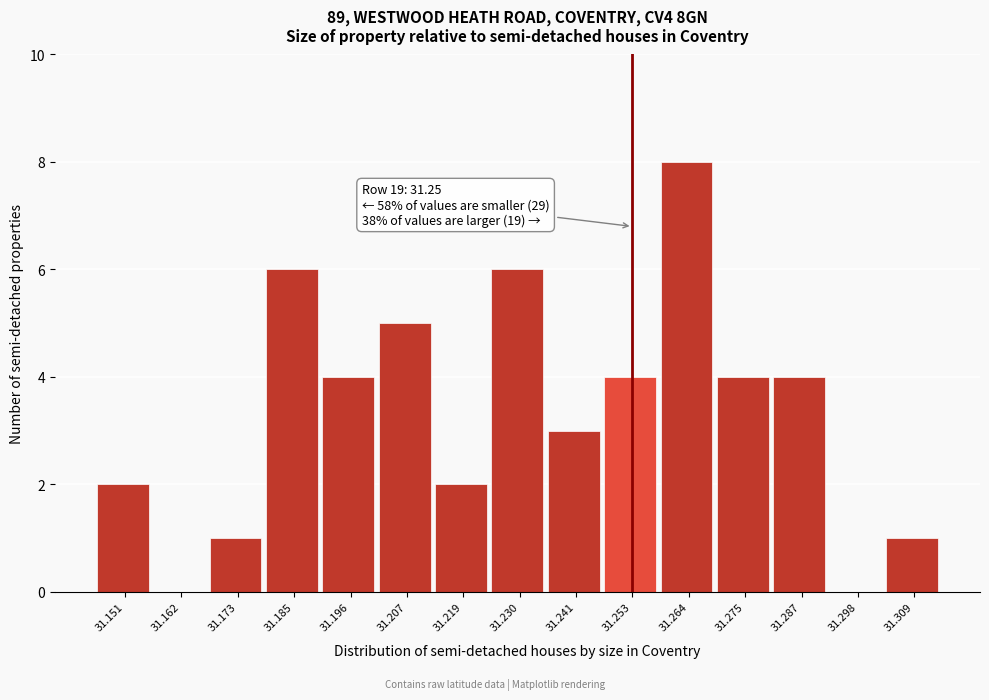

Over which range of the x-axis is the bar tallest?

31.258 to 31.270